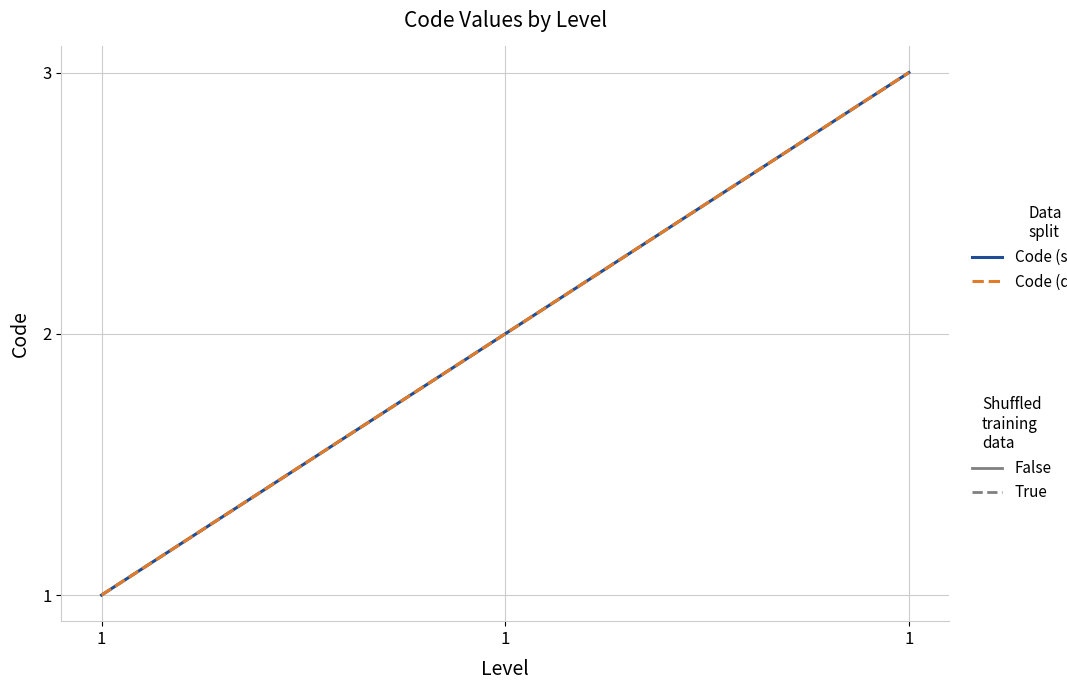

The value of Code (Level=1, dashed) at 1 is 2. True or false?

False